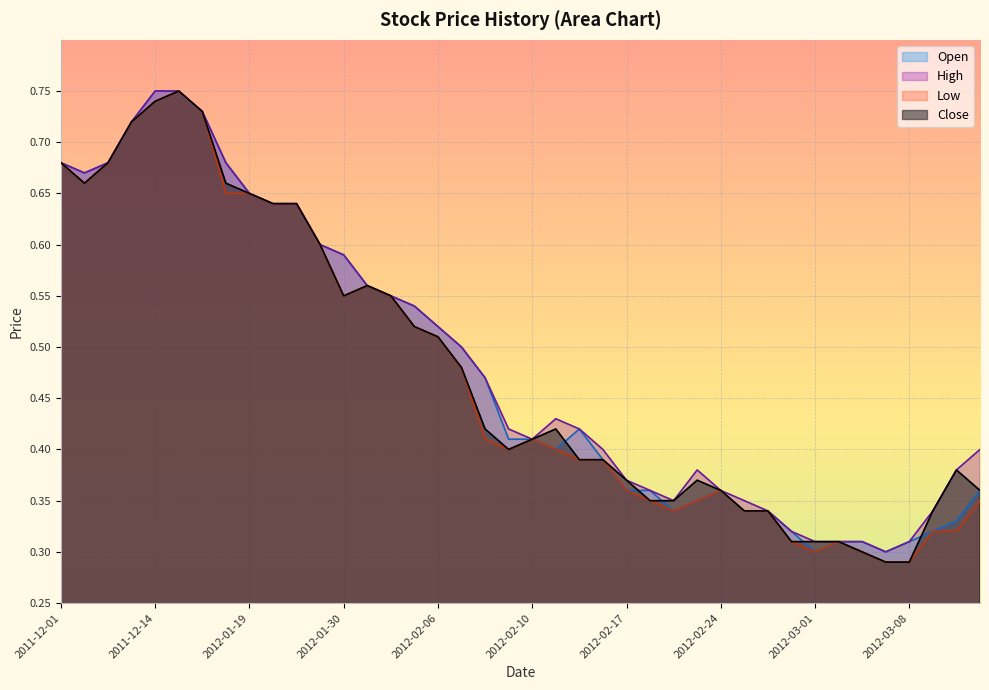

Reading left to right, what are all the values shown in this chart?

Open: 2011-12-01=0.7	2011-12-08=0.7	2011-12-09=0.7	2011-12-13=0.7	2011-12-14=0.8	2011-12-15=0.8	2012-01-16=0.7	2012-01-18=0.7	2012-01-19=0.7	2012-01-24=0.6	2012-01-25=0.6	2012-01-27=0.6	2012-01-30=0.6	2012-01-31=0.6	2012-02-01=0.6	2012-02-02=0.5	2012-02-06=0.5	2012-02-07=0.5	2012-02-08=0.5	2012-02-09=0.4	2012-02-10=0.4	2012-02-14=0.4	2012-02-15=0.4	2012-02-16=0.4	2012-02-17=0.4	2012-02-21=0.4	2012-02-22=0.3	2012-02-23=0.3	2012-02-24=0.4	2012-02-27=0.3	2012-02-28=0.3	2012-02-29=0.3	2012-03-01=0.3	2012-03-02=0.3	2012-03-05=0.3	2012-03-06=0.3	2012-03-08=0.3	2012-03-09=0.3	2012-03-12=0.3	2012-03-13=0.4
High: 2011-12-01=0.7	2011-12-08=0.7	2011-12-09=0.7	2011-12-13=0.7	2011-12-14=0.8	2011-12-15=0.8	2012-01-16=0.7	2012-01-18=0.7	2012-01-19=0.7	2012-01-24=0.6	2012-01-25=0.6	2012-01-27=0.6	2012-01-30=0.6	2012-01-31=0.6	2012-02-01=0.6	2012-02-02=0.5	2012-02-06=0.5	2012-02-07=0.5	2012-02-08=0.5	2012-02-09=0.4	2012-02-10=0.4	2012-02-14=0.4	2012-02-15=0.4	2012-02-16=0.4	2012-02-17=0.4	2012-02-21=0.4	2012-02-22=0.3	2012-02-23=0.4	2012-02-24=0.4	2012-02-27=0.3	2012-02-28=0.3	2012-02-29=0.3	2012-03-01=0.3	2012-03-02=0.3	2012-03-05=0.3	2012-03-06=0.3	2012-03-08=0.3	2012-03-09=0.3	2012-03-12=0.4	2012-03-13=0.4
Low: 2011-12-01=0.7	2011-12-08=0.7	2011-12-09=0.7	2011-12-13=0.7	2011-12-14=0.7	2011-12-15=0.8	2012-01-16=0.7	2012-01-18=0.7	2012-01-19=0.7	2012-01-24=0.6	2012-01-25=0.6	2012-01-27=0.6	2012-01-30=0.6	2012-01-31=0.6	2012-02-01=0.6	2012-02-02=0.5	2012-02-06=0.5	2012-02-07=0.5	2012-02-08=0.4	2012-02-09=0.4	2012-02-10=0.4	2012-02-14=0.4	2012-02-15=0.4	2012-02-16=0.4	2012-02-17=0.4	2012-02-21=0.3	2012-02-22=0.3	2012-02-23=0.3	2012-02-24=0.4	2012-02-27=0.3	2012-02-28=0.3	2012-02-29=0.3	2012-03-01=0.3	2012-03-02=0.3	2012-03-05=0.3	2012-03-06=0.3	2012-03-08=0.3	2012-03-09=0.3	2012-03-12=0.3	2012-03-13=0.3
Close: 2011-12-01=0.7	2011-12-08=0.7	2011-12-09=0.7	2011-12-13=0.7	2011-12-14=0.7	2011-12-15=0.8	2012-01-16=0.7	2012-01-18=0.7	2012-01-19=0.7	2012-01-24=0.6	2012-01-25=0.6	2012-01-27=0.6	2012-01-30=0.6	2012-01-31=0.6	2012-02-01=0.6	2012-02-02=0.5	2012-02-06=0.5	2012-02-07=0.5	2012-02-08=0.4	2012-02-09=0.4	2012-02-10=0.4	2012-02-14=0.4	2012-02-15=0.4	2012-02-16=0.4	2012-02-17=0.4	2012-02-21=0.3	2012-02-22=0.3	2012-02-23=0.4	2012-02-24=0.4	2012-02-27=0.3	2012-02-28=0.3	2012-02-29=0.3	2012-03-01=0.3	2012-03-02=0.3	2012-03-05=0.3	2012-03-06=0.3	2012-03-08=0.3	2012-03-09=0.3	2012-03-12=0.4	2012-03-13=0.4